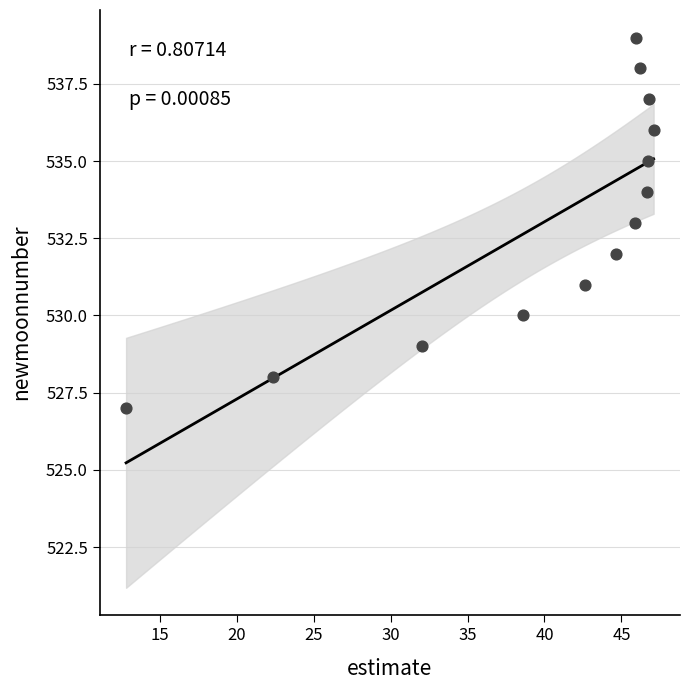

What is the range of Y values (max minus min)?

12